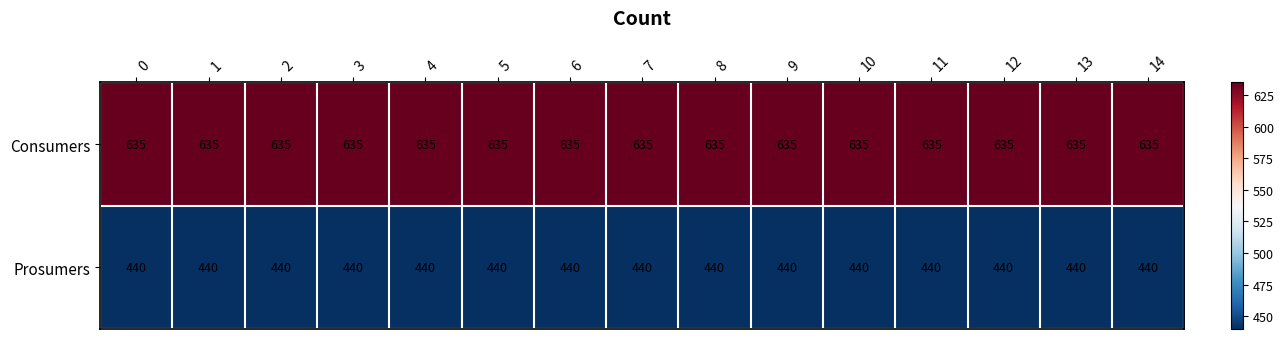

How many series are shown in this chart?

2